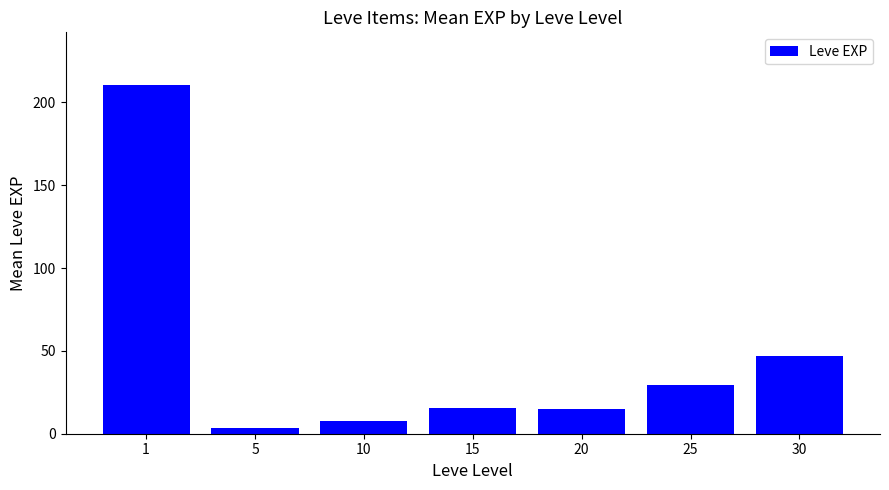

What is the greatest value displayed?

210.7